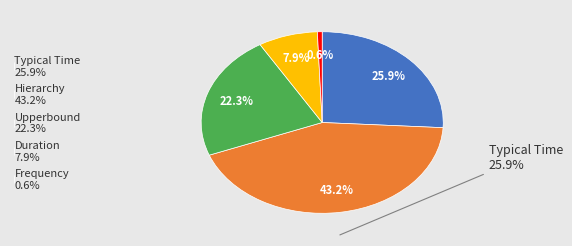

What is the ratio of the value at Hierarchy 43.2% to the value at Upperbound 22.3%?

1.9